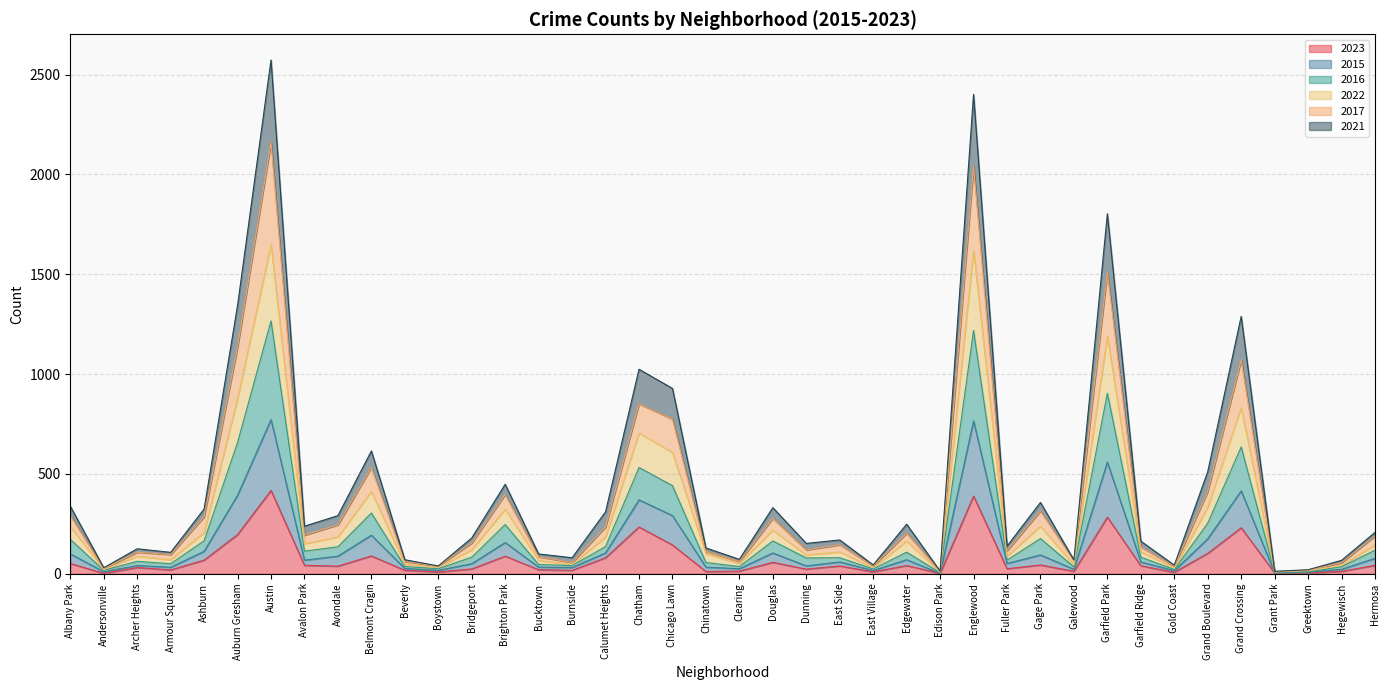

What is the value of the 2016 point at the 33rd from the left?

134